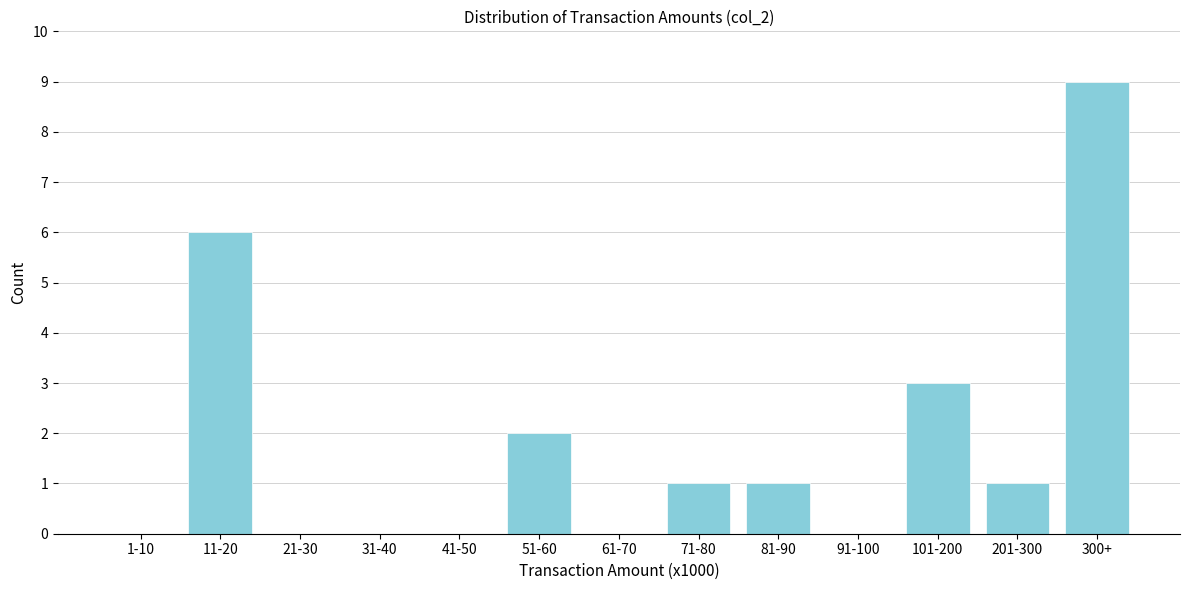

Reading right to left, list all the values displayed in this chart.

300+=9	201-300=1	101-200=3	91-100=0	81-90=1	71-80=1	61-70=0	51-60=2	41-50=0	31-40=0	21-30=0	11-20=6	1-10=0